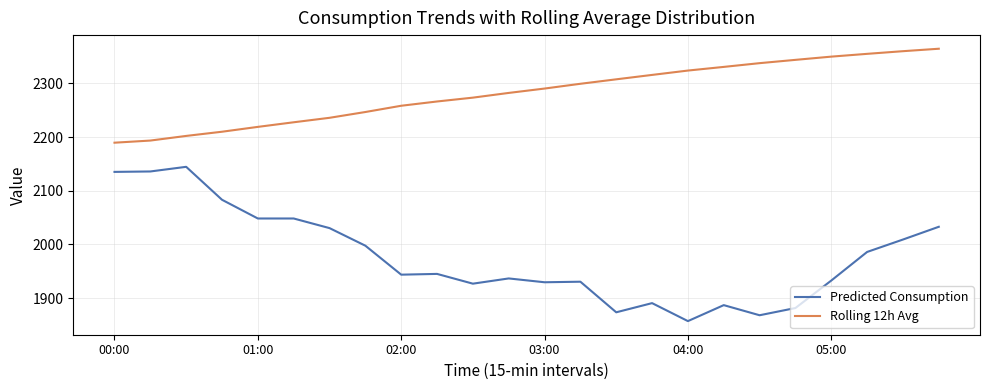

How many values in the Predicted Consumption series are below 1945?

12